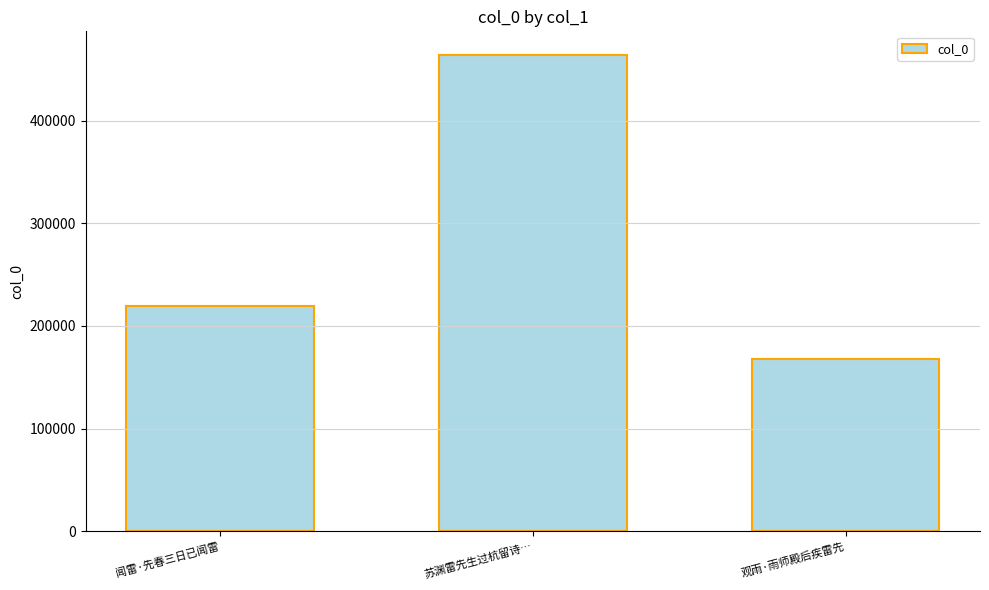

Count the number of data series in this chart.

1